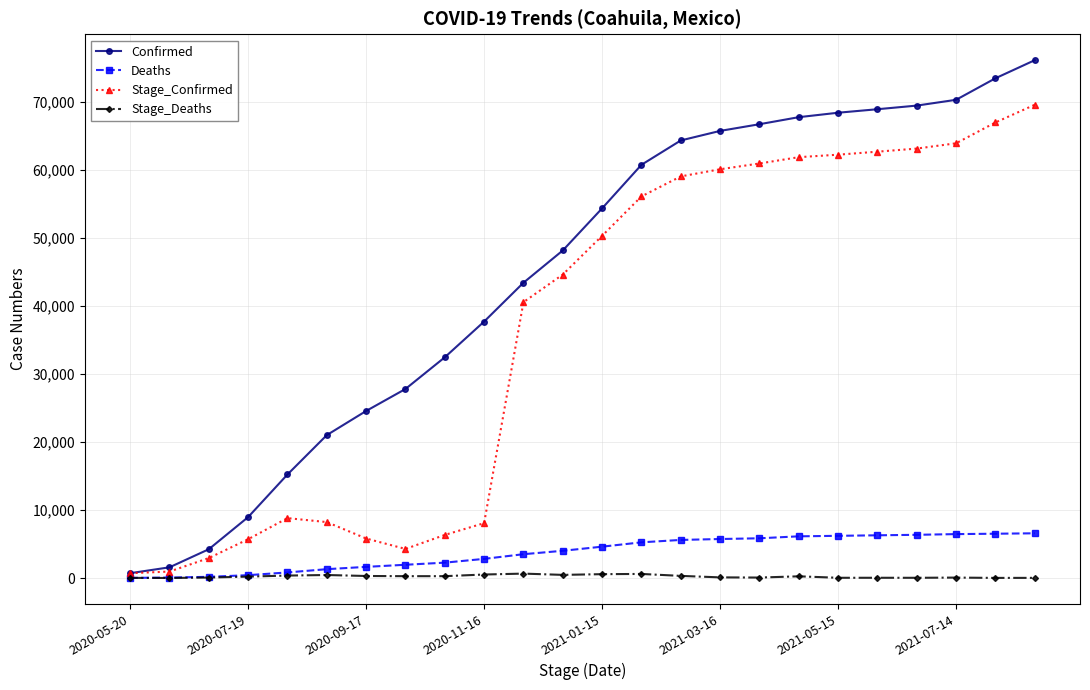

What is the difference between the maximum and second lowest values in the Deaths series?

6510